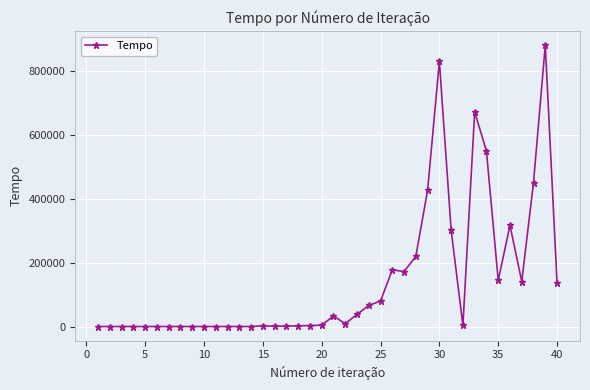

What is the sum of all values?

5651882